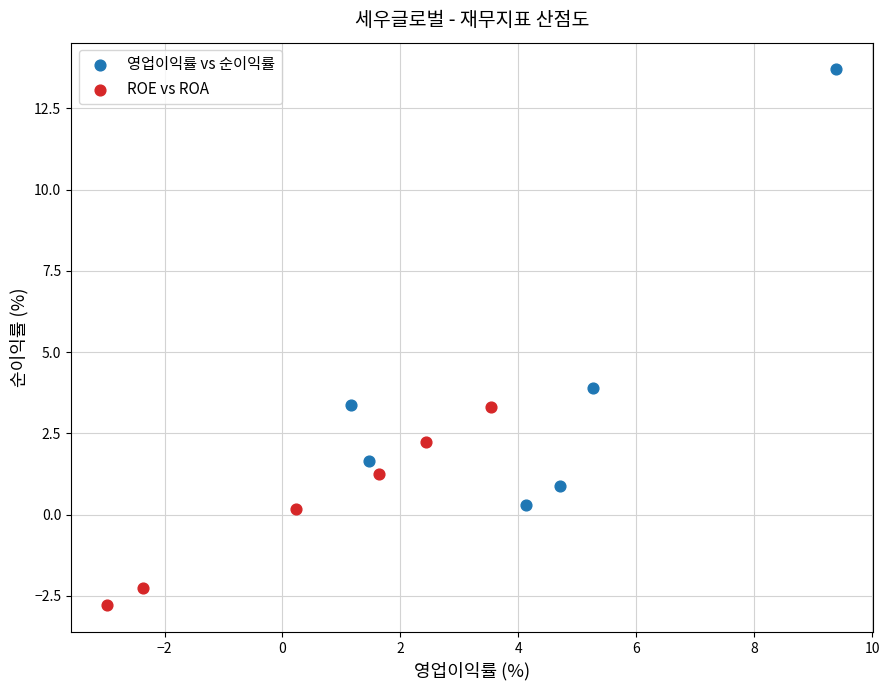

Which series contains the lowest Y value?

ROE vs ROA